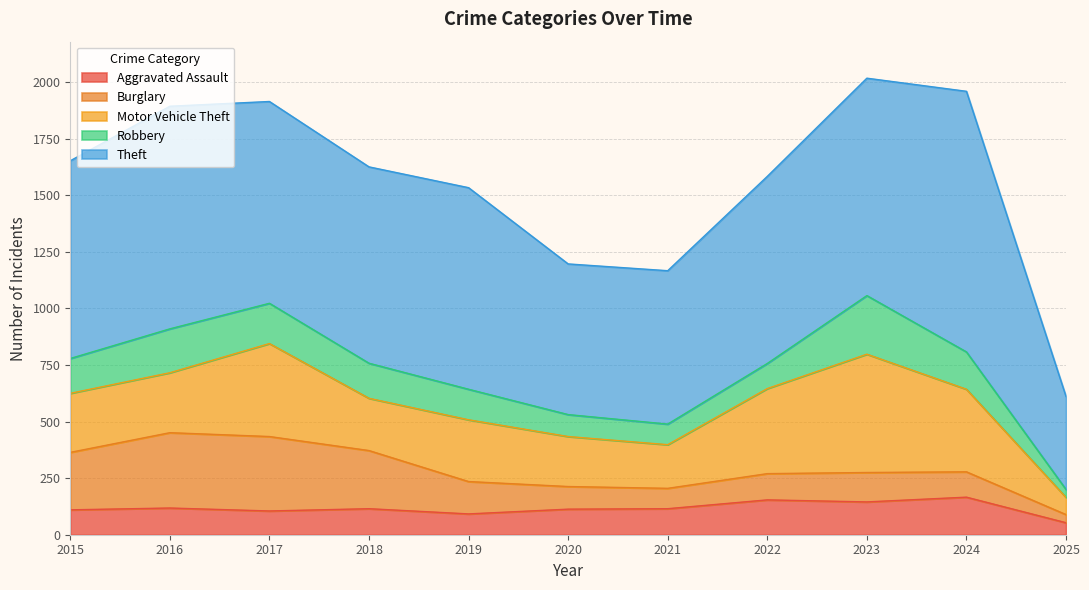

Which has a higher value, 2022 or 2021?

2022